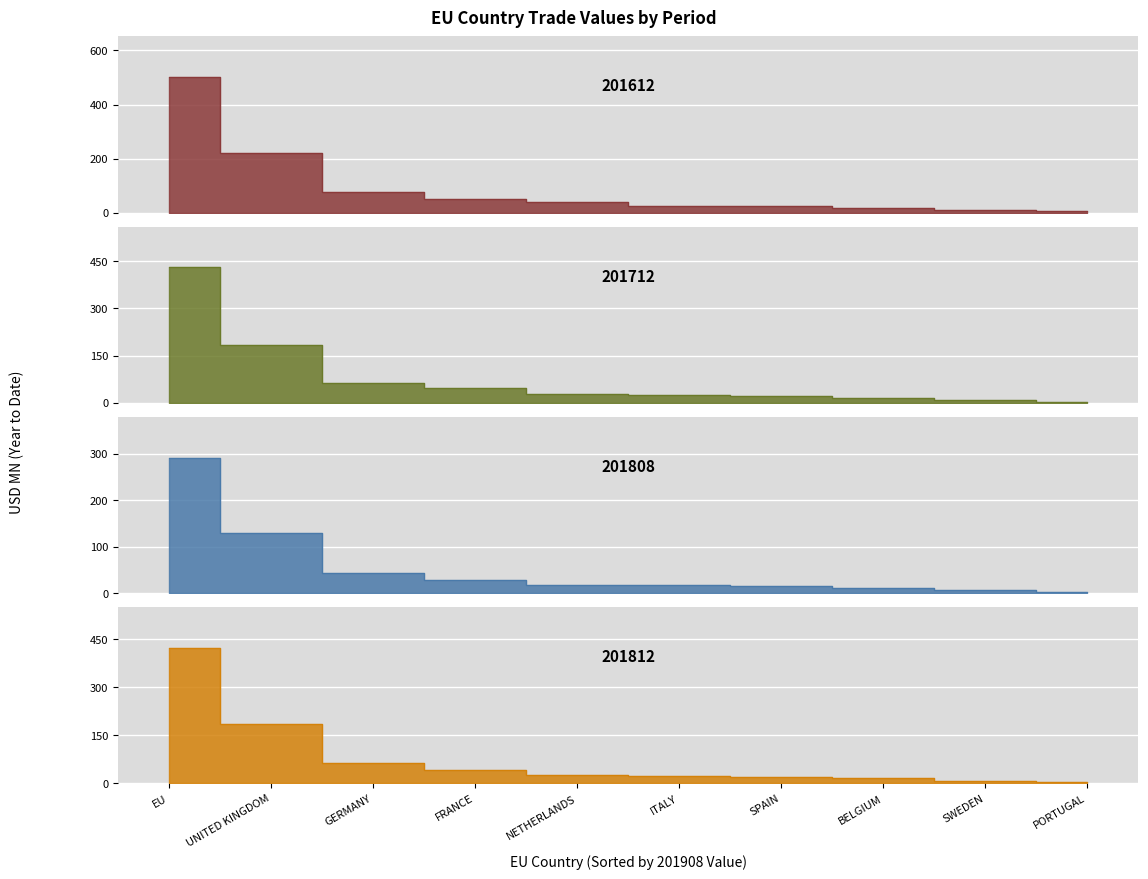

Is the value of 201812 at ITALY greater than the value of 201612 at EU?

No